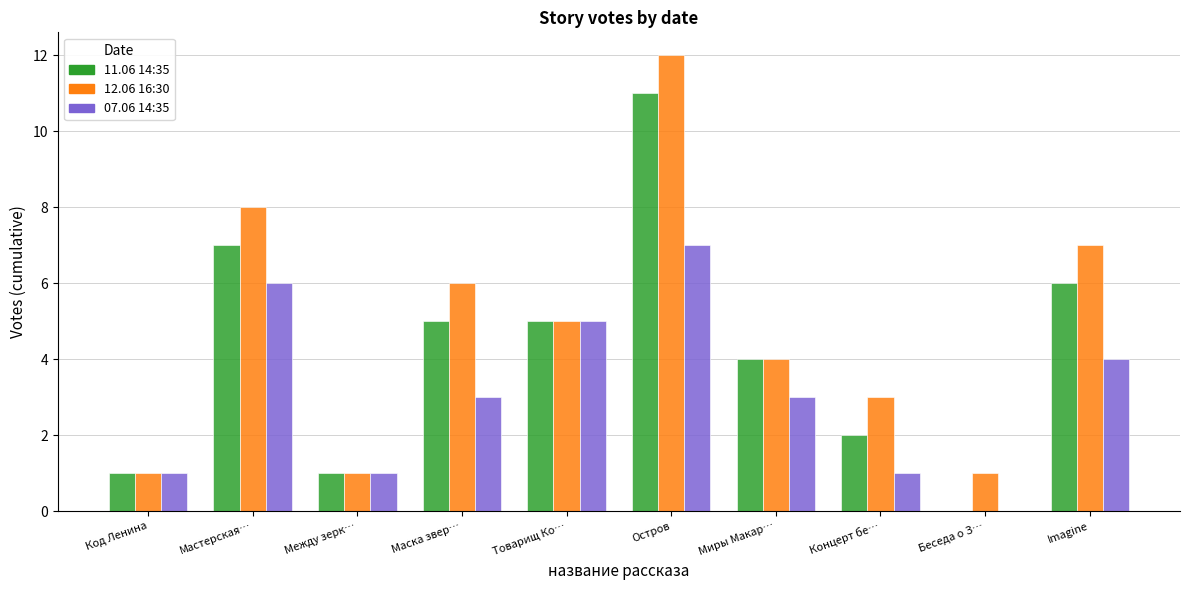

At which category is the sum across all series the highest?

Остров